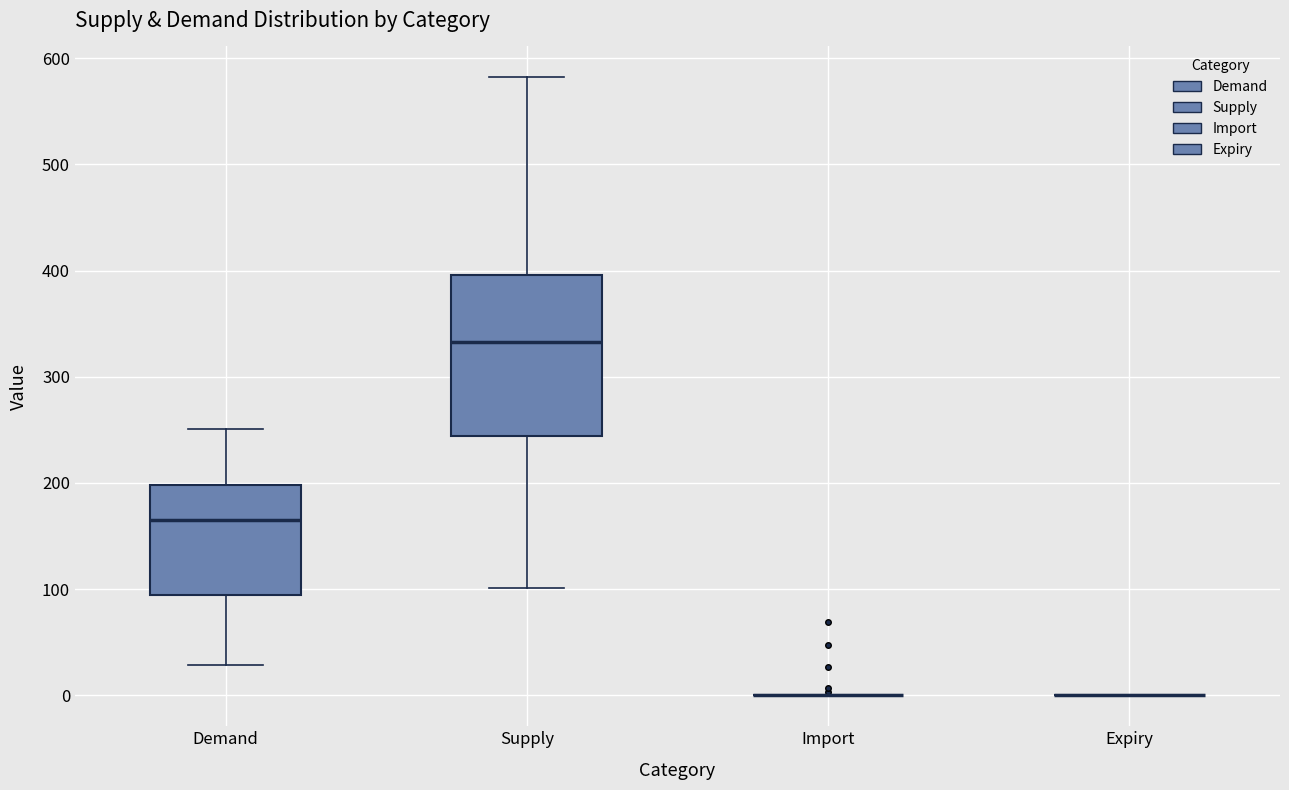

Reading left to right, transcribe this box plot: for each box, give where its median line is, the range the box spans, and where its two whiskers end, as read against the y-axis. The values are not printed on the chart, so give them approximately, as read against the axis.

Demand: median 170, box 90 to 200, whiskers 30 to 250
Supply: median 330, box 240 to 400, whiskers 100 to 580
Import: box collapsed to a line at 0, whiskers 0 to 0
Expiry: box collapsed to a line at 0, whiskers 0 to 0